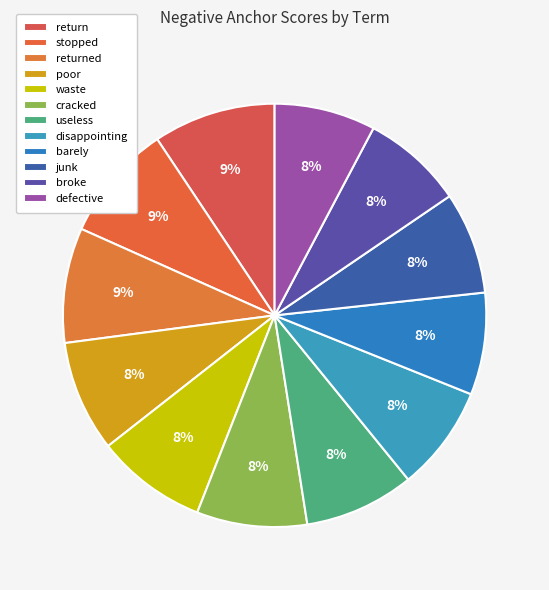

Count the number of slices in the pie.

12